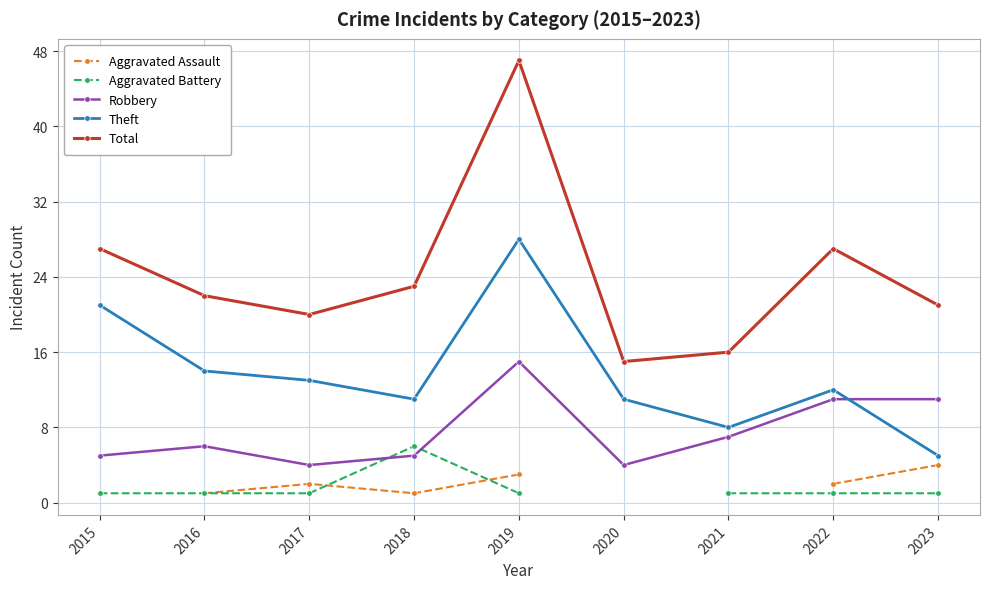

Count the number of categories in the chart.

9